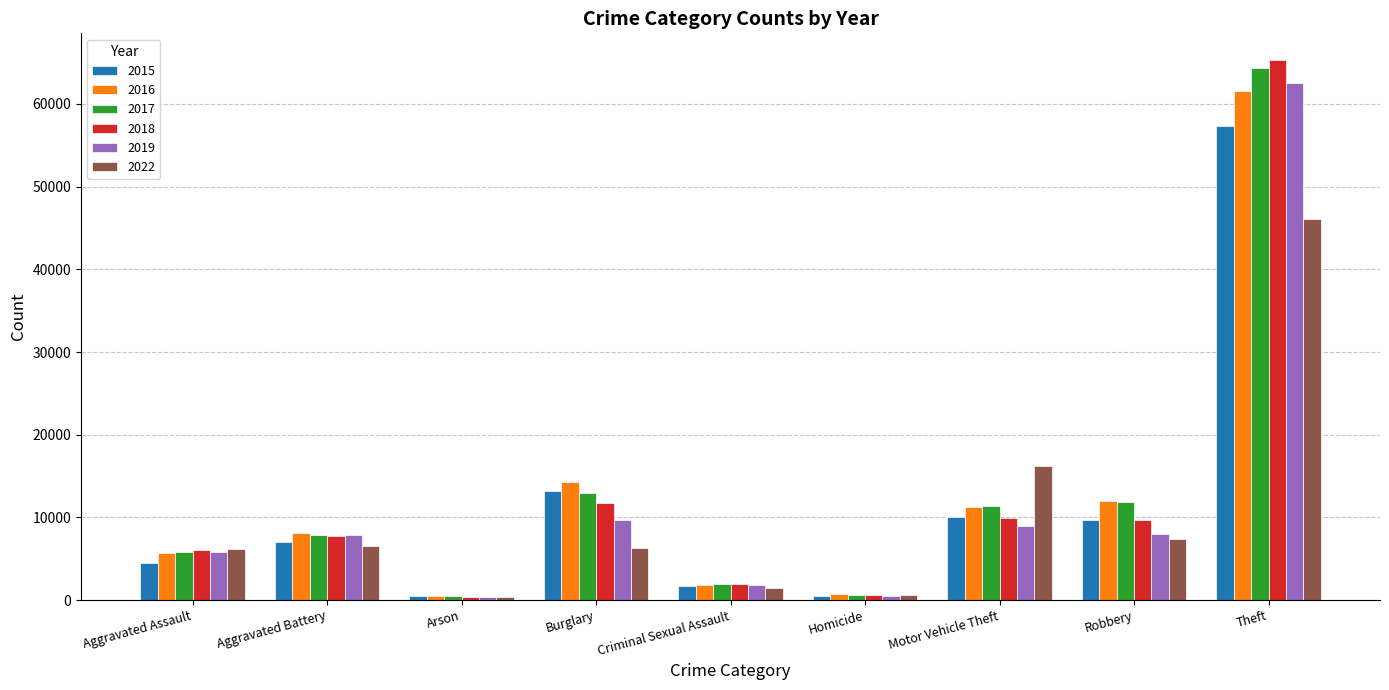

What is the minimum value for 2015?

448